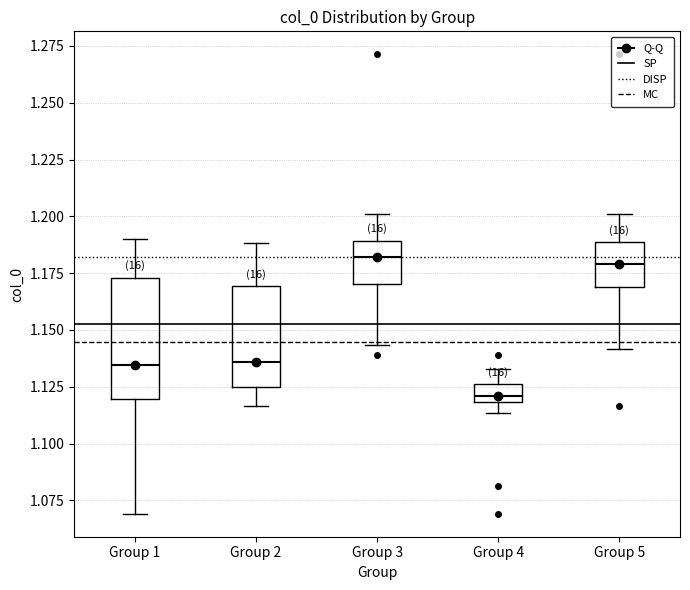

Where does the lower whisker of the box for Group 2 end on the y-axis? The values are not printed on the chart, so give them approximately, as read against the axis.

1.115